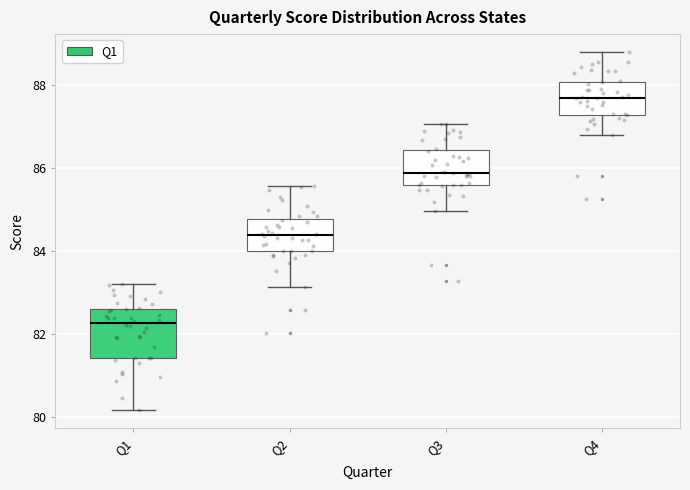

Reading left to right, transcribe this box plot: for each box, give where its median line is, the range the box spans, and where its two whiskers end, as read against the y-axis. The values are not printed on the chart, so give them approximately, as read against the axis.

Q1: median 82.2, box 81.4 to 82.6, whiskers 80.2 to 83.2
Q2: median 84.4, box 84.0 to 84.8, whiskers 83.2 to 85.6
Q3: median 85.8, box 85.6 to 86.4, whiskers 85.0 to 87.0
Q4: median 87.8, box 87.2 to 88.0, whiskers 86.8 to 88.8